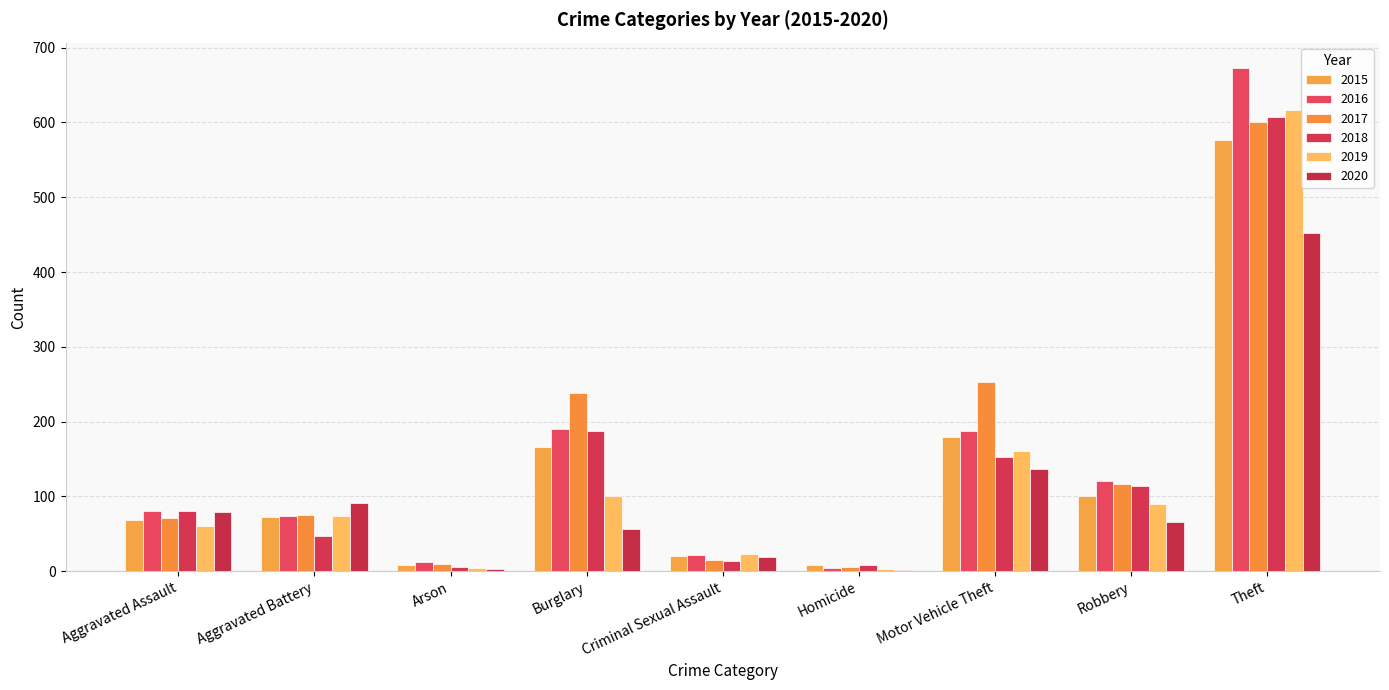

Which series changed the most between Burglary and Robbery?

2017